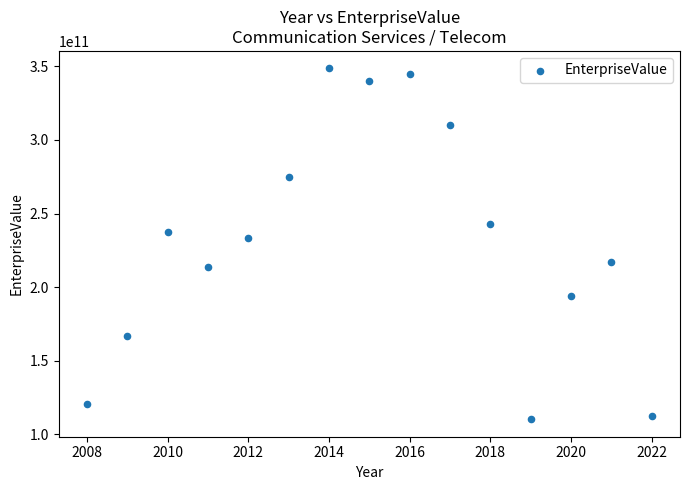

What Y value in the scatter plot is closest to 229409212256?

233653313450.0